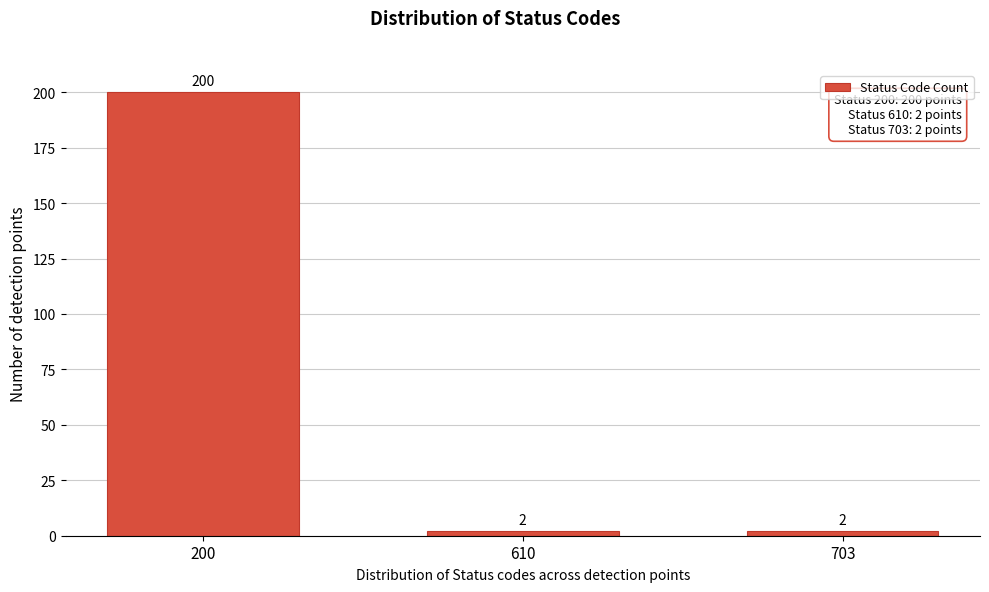

Reading left to right, list all the values displayed in this chart.

200=200	610=2	703=2